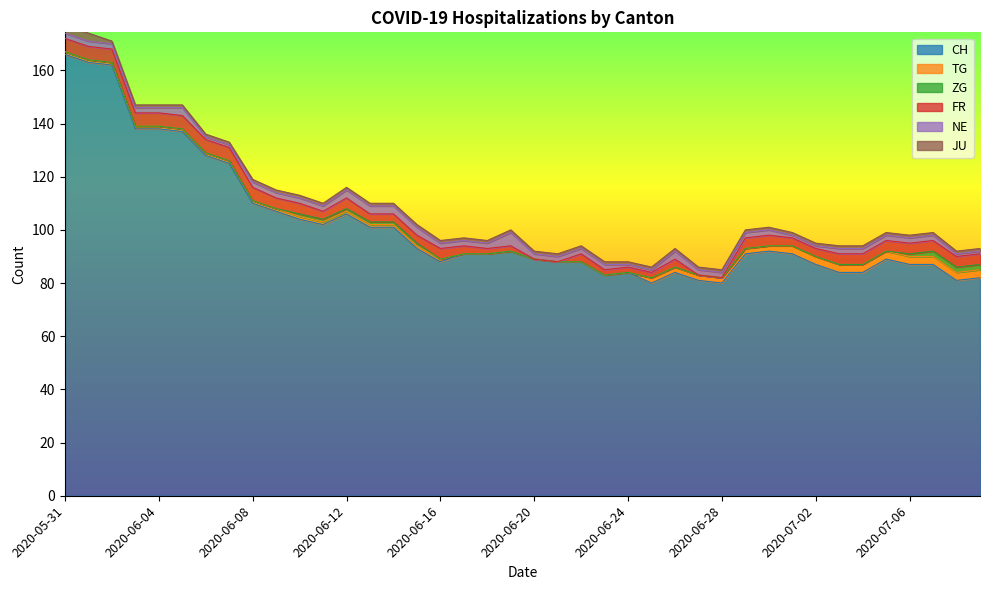

Rank the categories by TG value from highest to lowest.

2020-07-01, 2020-07-02, 2020-07-03, 2020-07-04, 2020-07-05, 2020-07-06, 2020-07-07, 2020-07-08, 2020-07-09, 2020-06-25, 2020-06-26, 2020-06-27, 2020-06-28, 2020-06-29, 2020-06-30, 2020-05-31, 2020-06-01, 2020-06-02, 2020-06-03, 2020-06-04, 2020-06-05, 2020-06-06, 2020-06-07, 2020-06-08, 2020-06-09, 2020-06-10, 2020-06-11, 2020-06-12, 2020-06-13, 2020-06-14, 2020-06-15, 2020-06-16, 2020-06-17, 2020-06-18, 2020-06-19, 2020-06-20, 2020-06-21, 2020-06-22, 2020-06-23, 2020-06-24